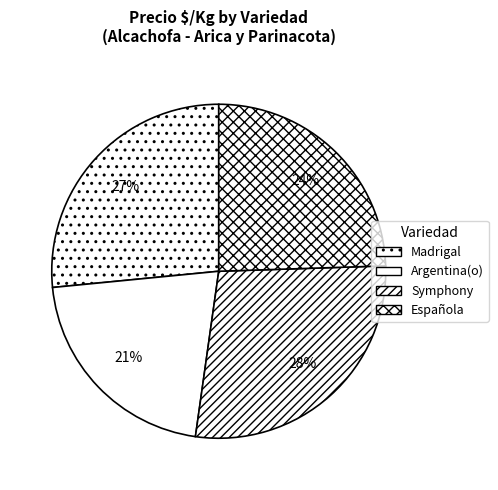

Which slice is the largest?

Symphony